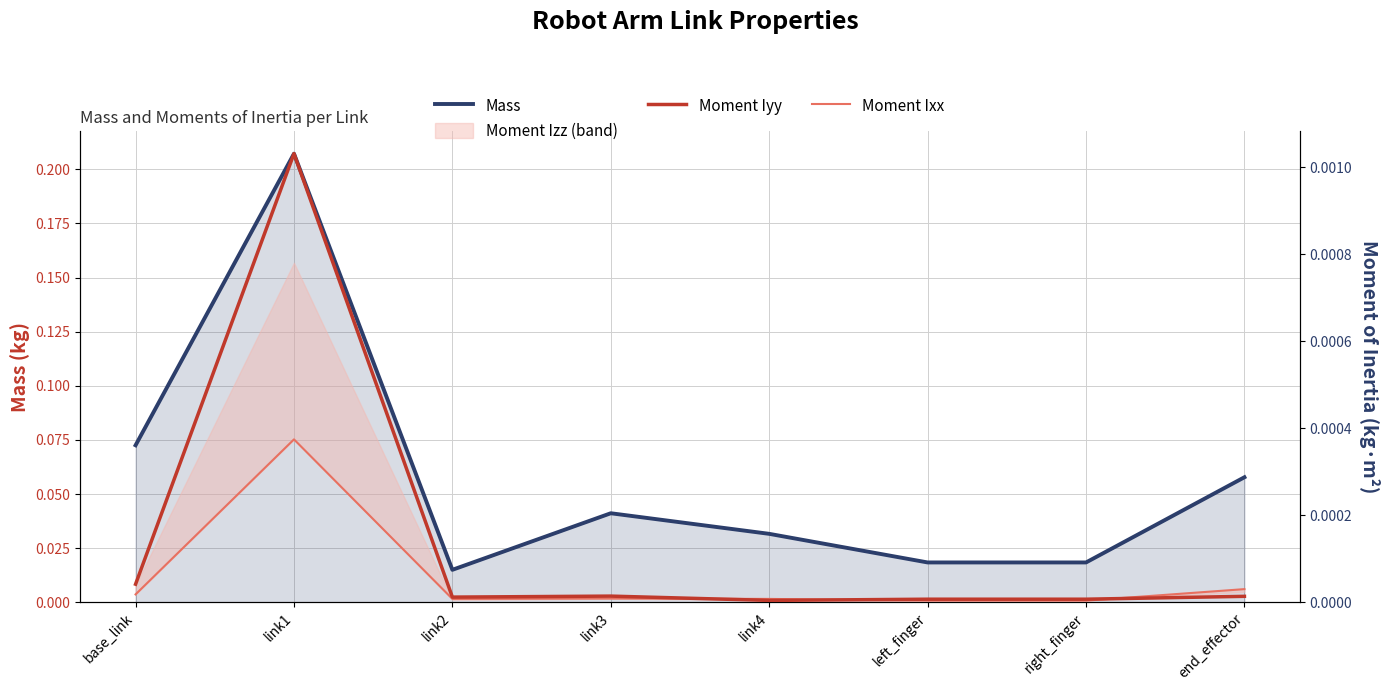

At which category does Moment Ixx reach its first local peak?

link1